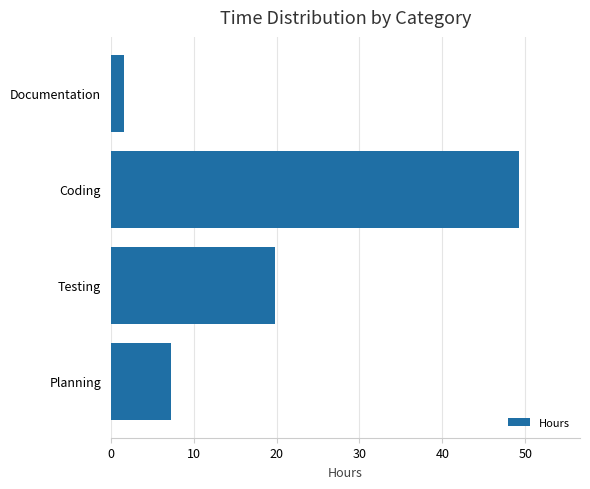

How many categories are shown in the chart?

4